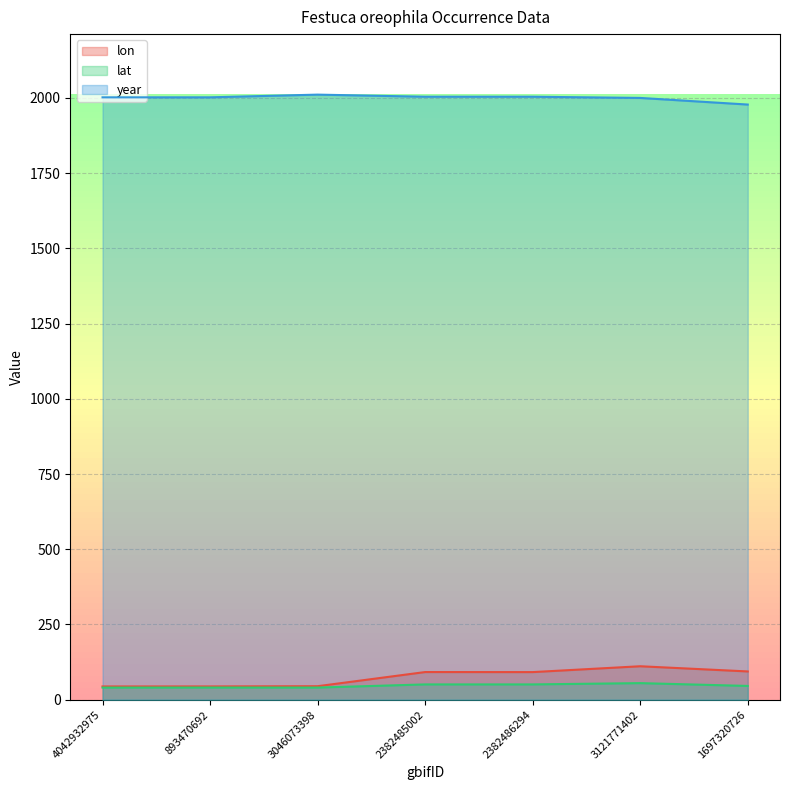

At which label does year reach its peak?

3046073398